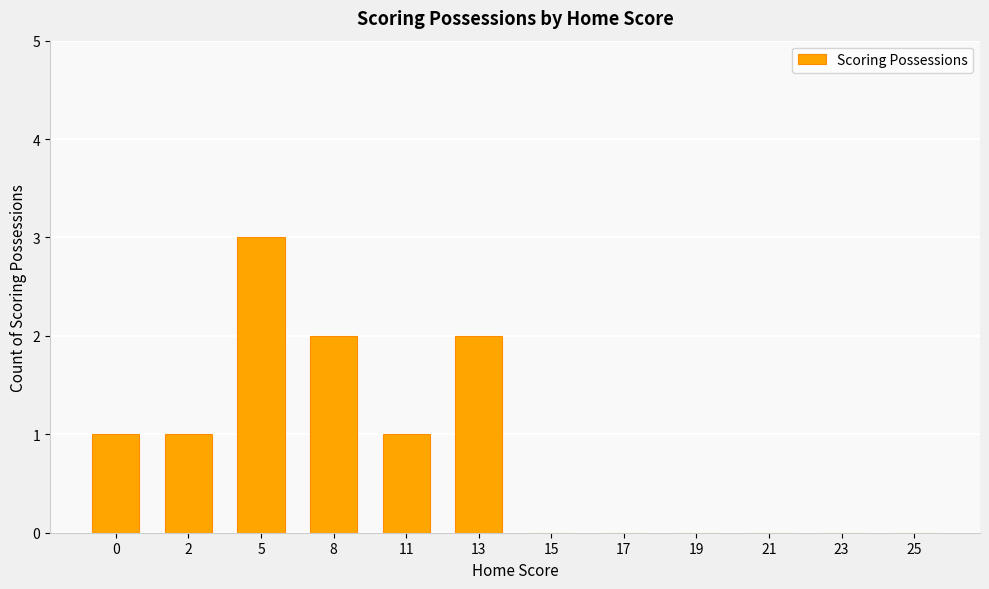

Is it true that the value at 13 is 2?

True